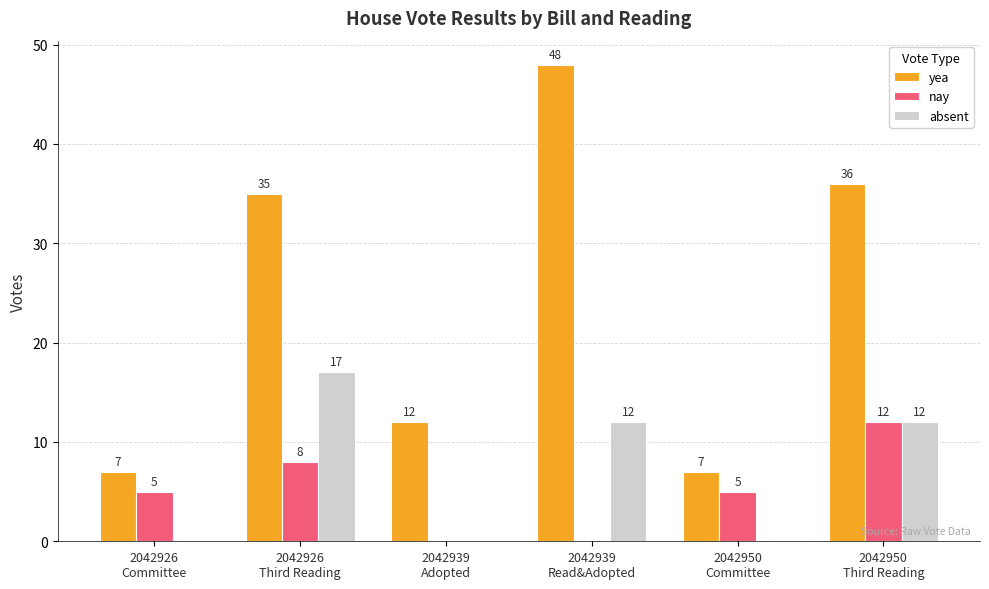

Which series has the largest total across all categories?

yea